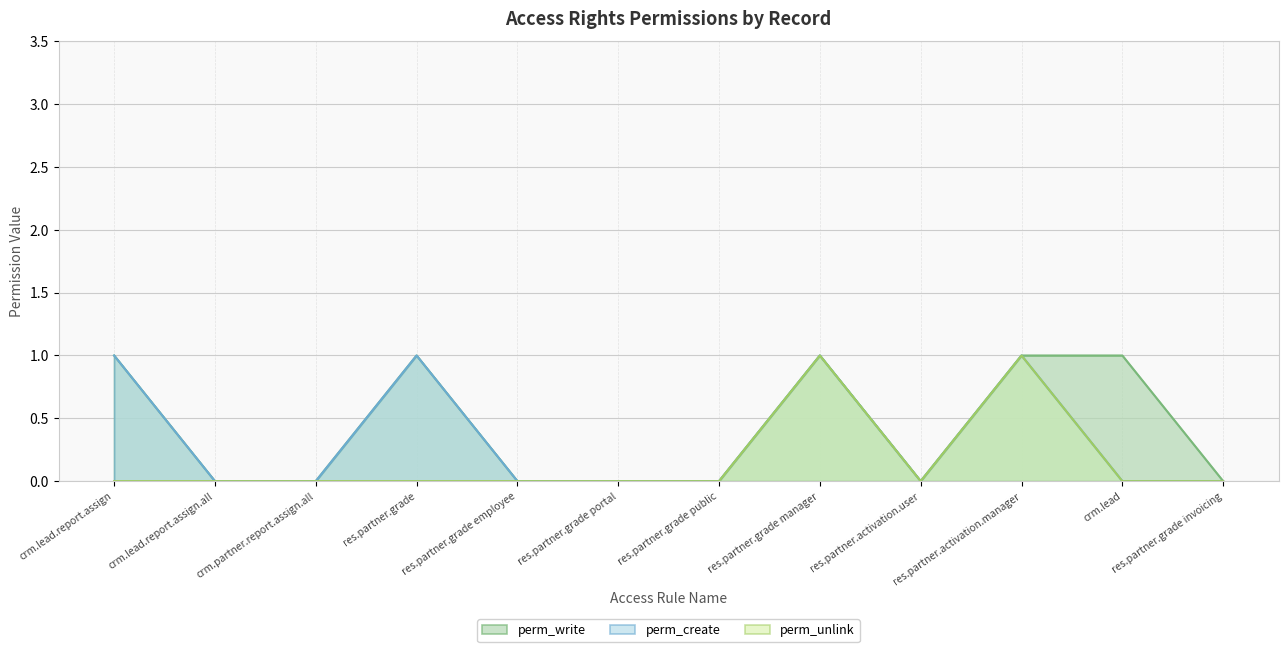

In perm_unlink, how many points are lower than both neighbors (excluding endpoints)?

1